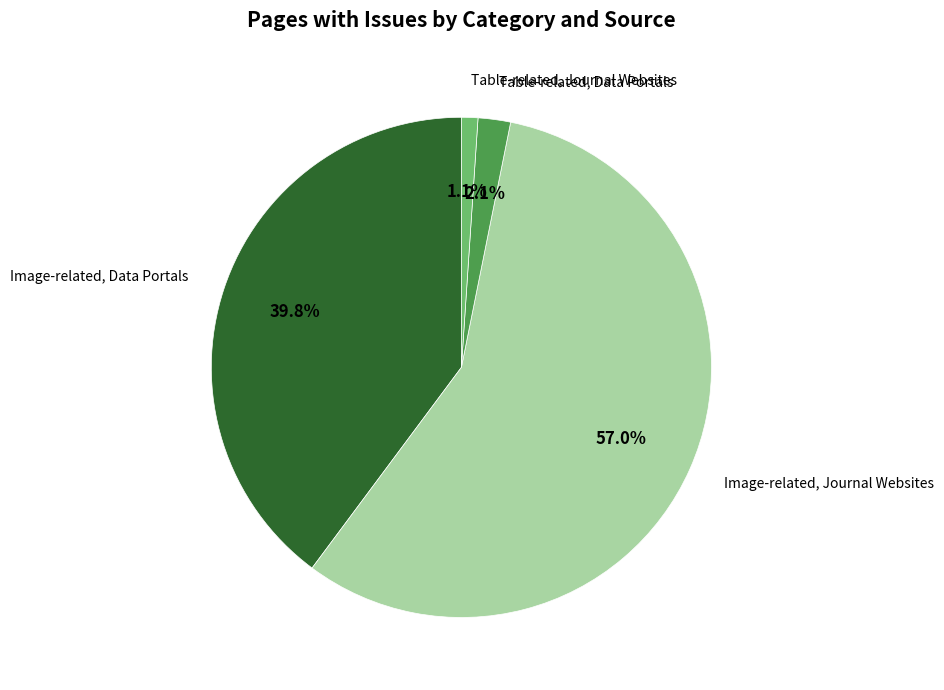

What is the largest slice in the pie chart?

Image-related, Journal Websites